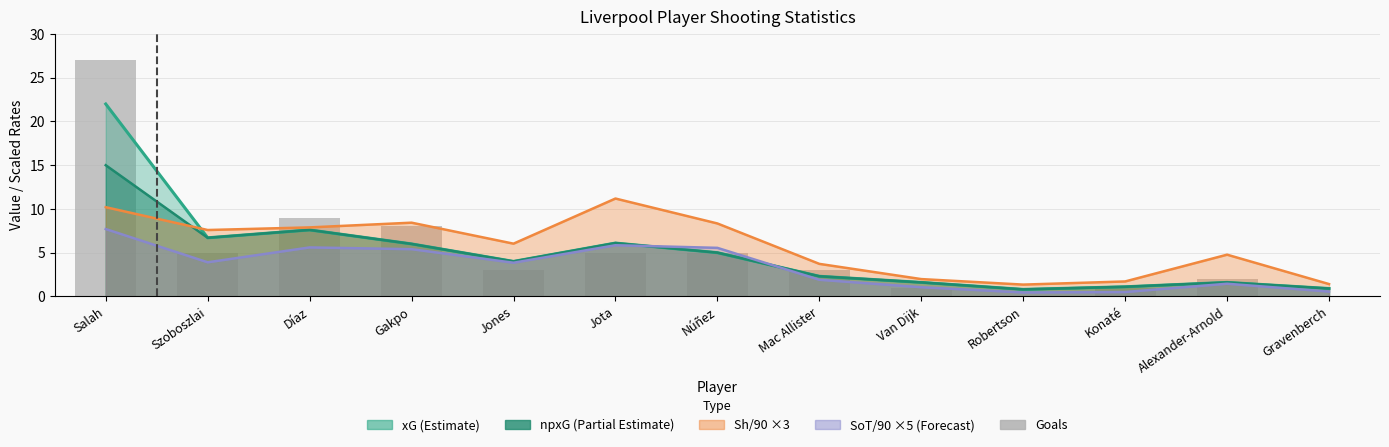

What is the change in value from Díaz to Van Dijk?

-8